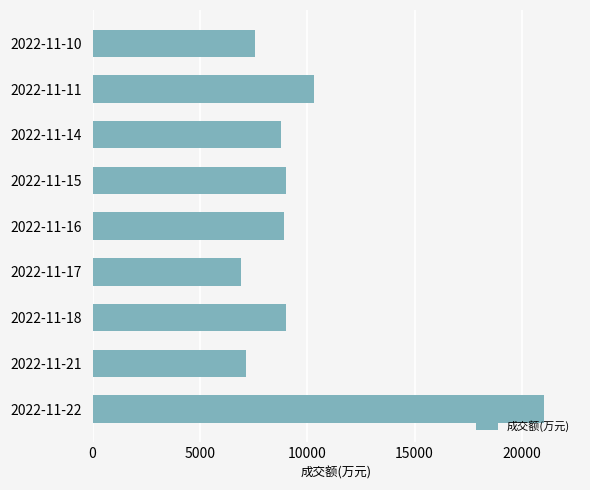

How many values are below 8905?

4